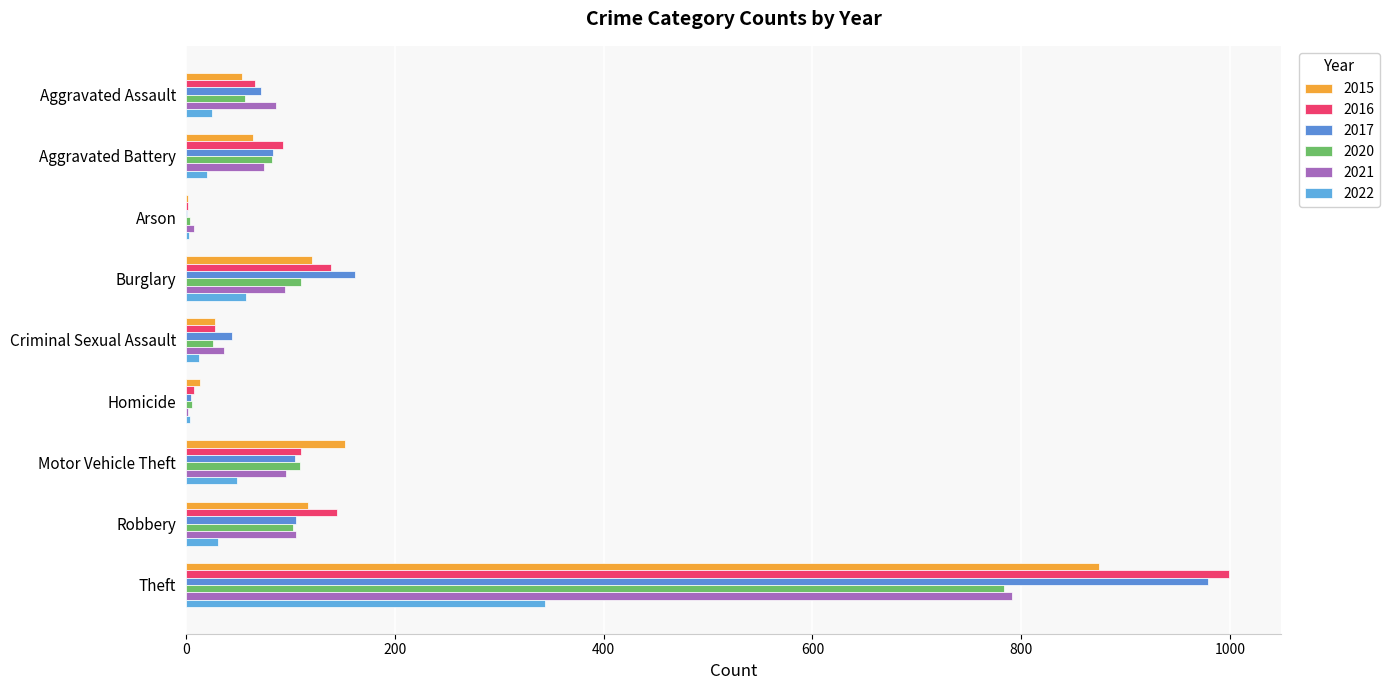

At which category is the sum across all series the highest?

Theft